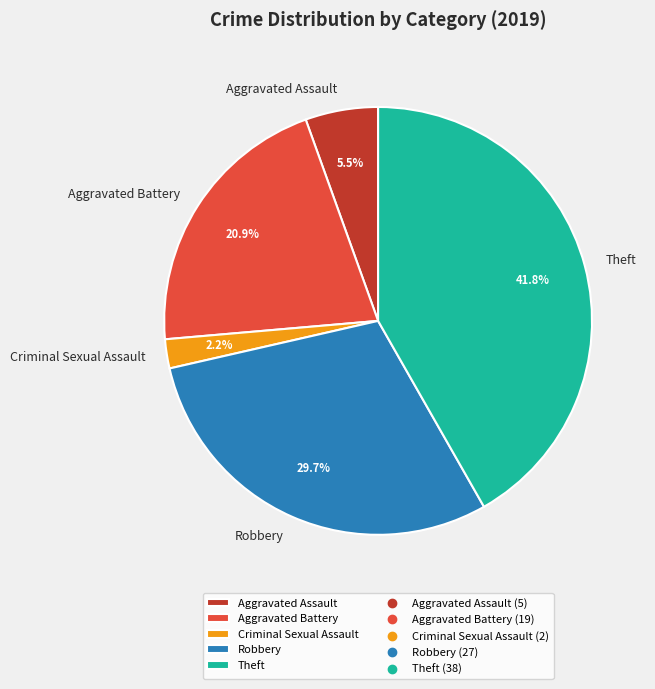

Is the sum of Criminal Sexual Assault and Robbery greater than half?

No